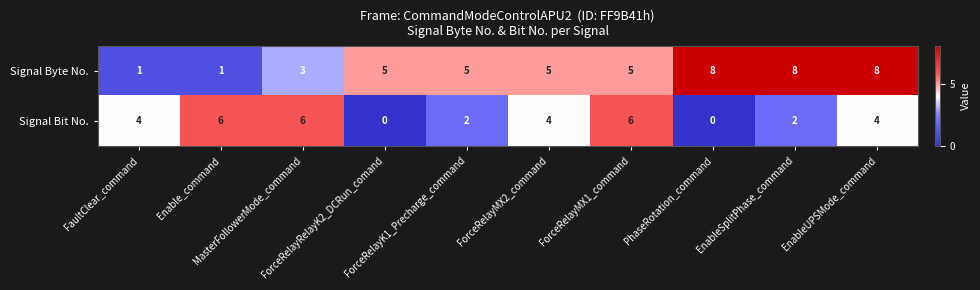

Count the Signal Bit No. values in the range 2 to 6.

8